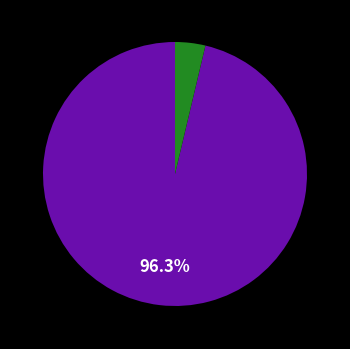

Count the number of slices in the pie.

2